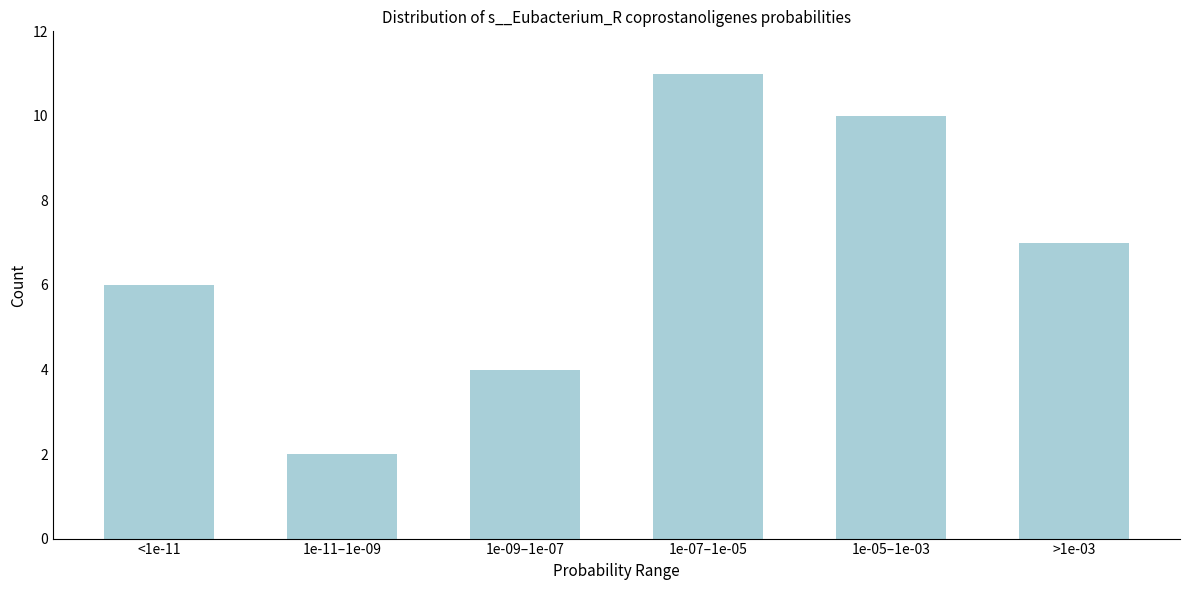

Reading right to left, transcribe all the data shown in this chart.

7	10	11	4	2	6